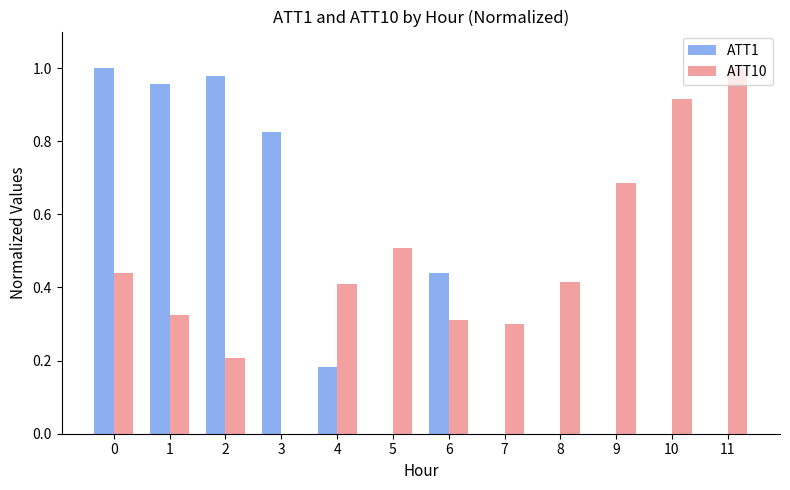

True or false: ATT10 has a value of 0.2 at 2.

True